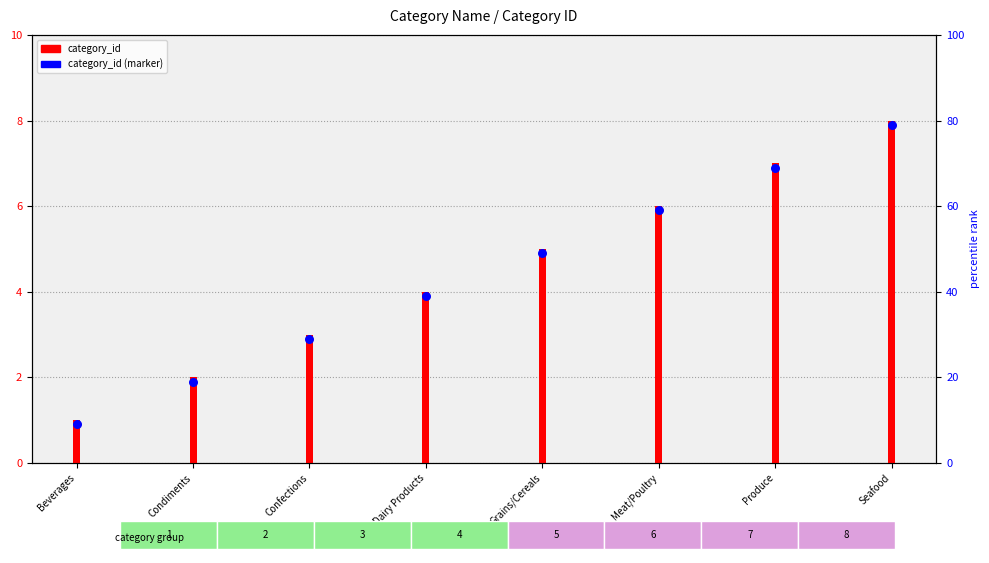

Which series has the largest total across all categories?

category_id